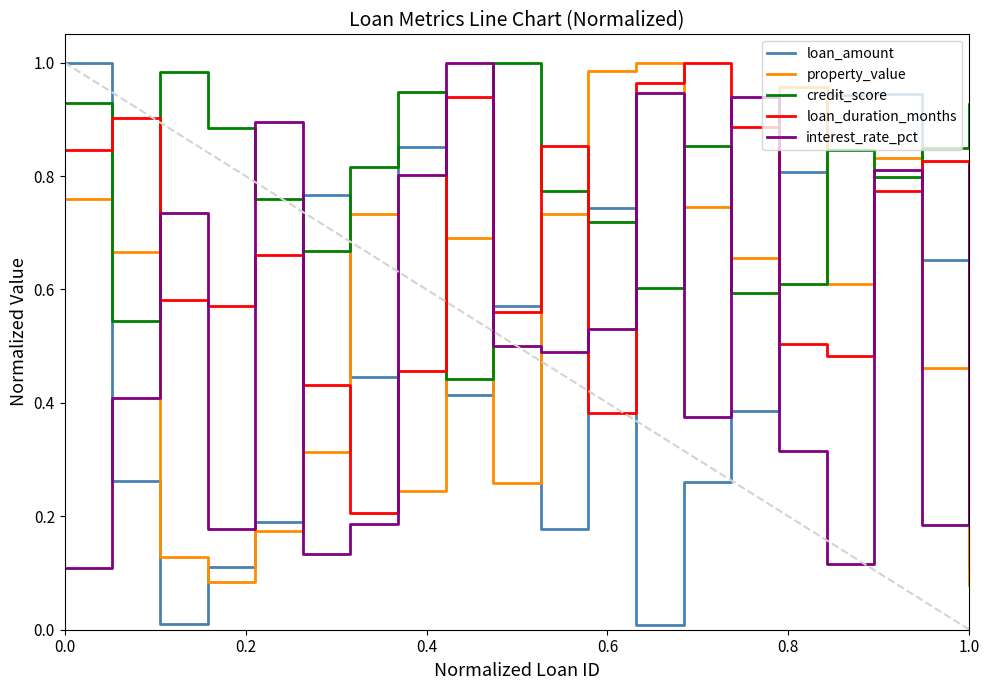

Which series has the largest total across all categories?

credit_score